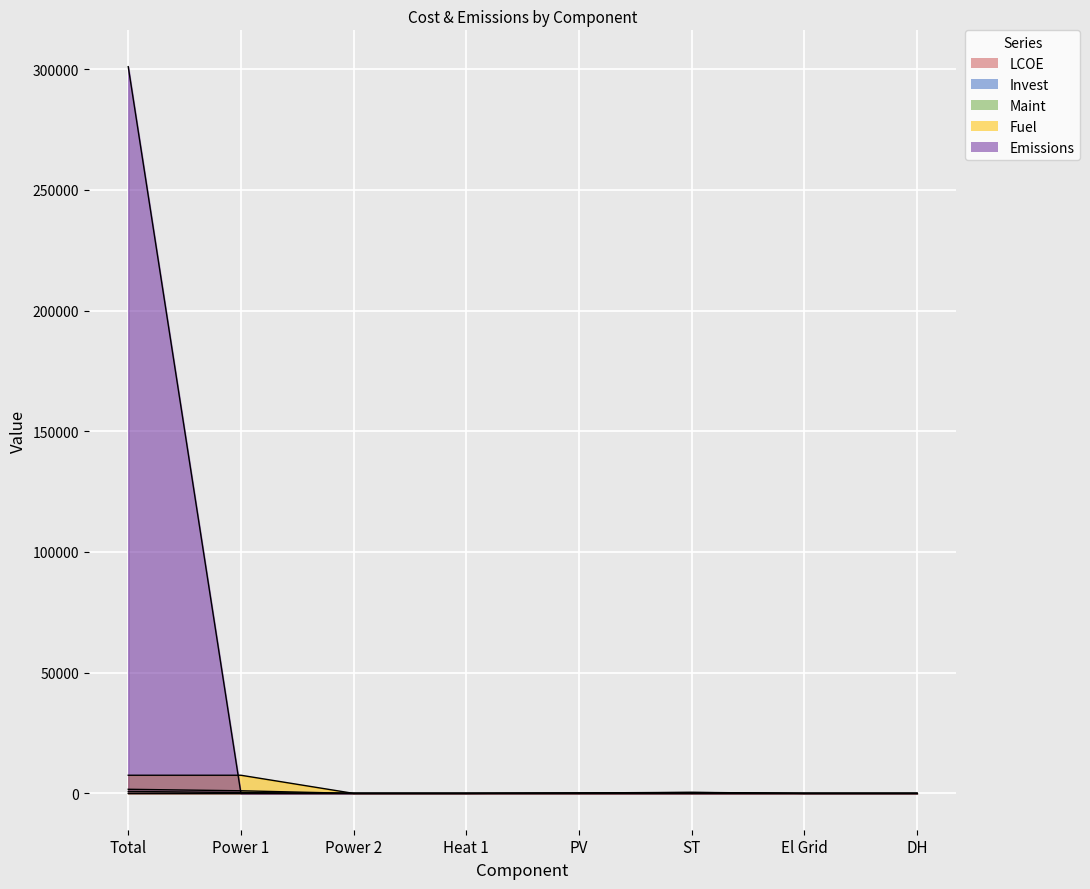

Reading right to left, extract all data points from this chart.

LCOE: 0.4	0.1	0.2	0.1	0.0	0.0	0.1	0.0
Invest: 0.0	0.0	433.7	184.0	0.0	0.0	1083.0	1700.7
Maint: 0.0	0.0	356.7	117.9	0.0	0.0	334.5	809.1
Fuel: 0.0	0.0	0.0	0.0	0.0	0.0	7515.2	7515.2
Emissions: 0.0	0.0	0.0	0.0	0.0	0.0	0.0	300993.4